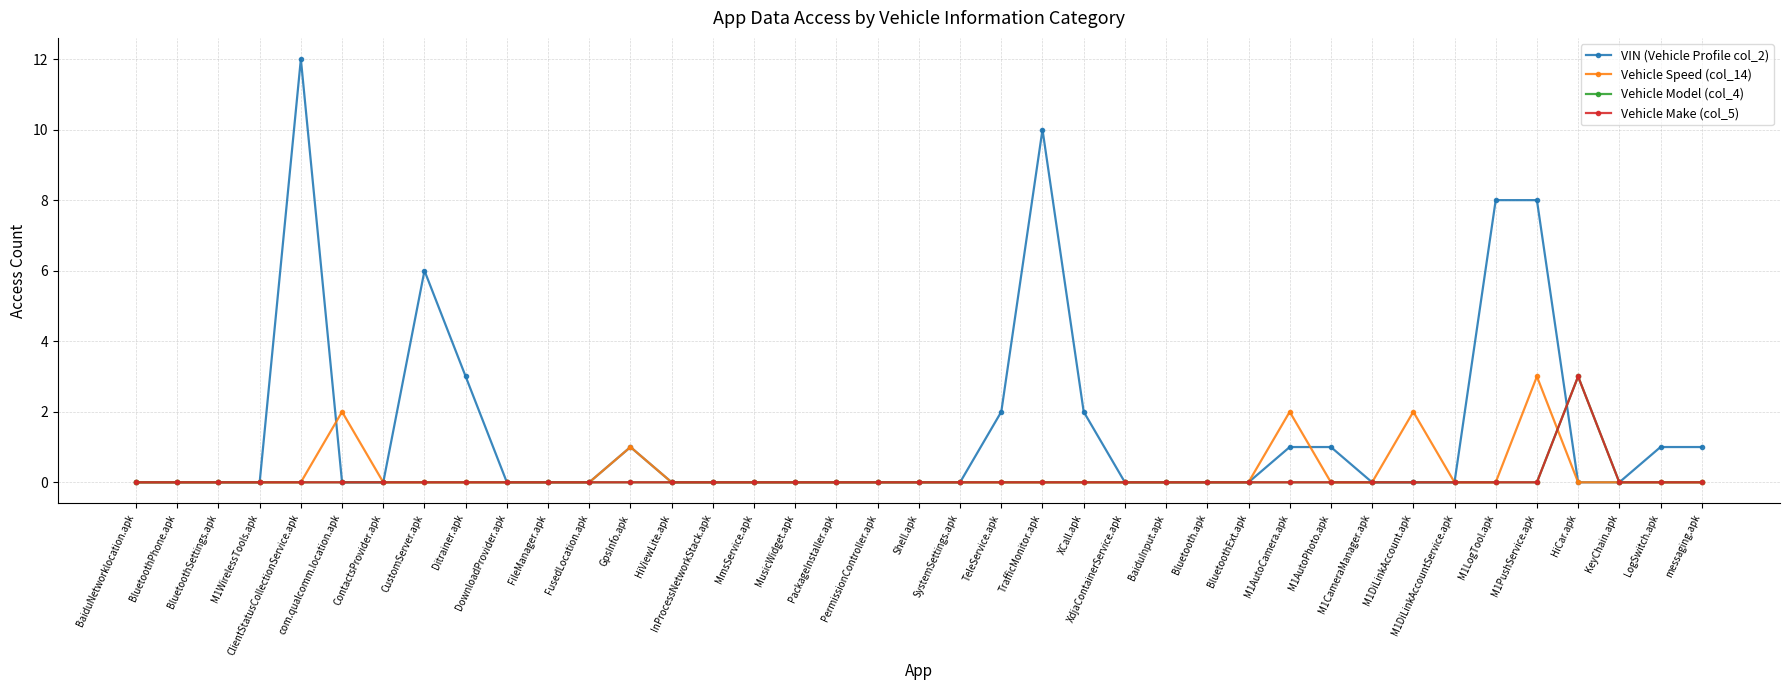

True or false: Vehicle Make (col_5) has more than 1 interior local peaks.

False